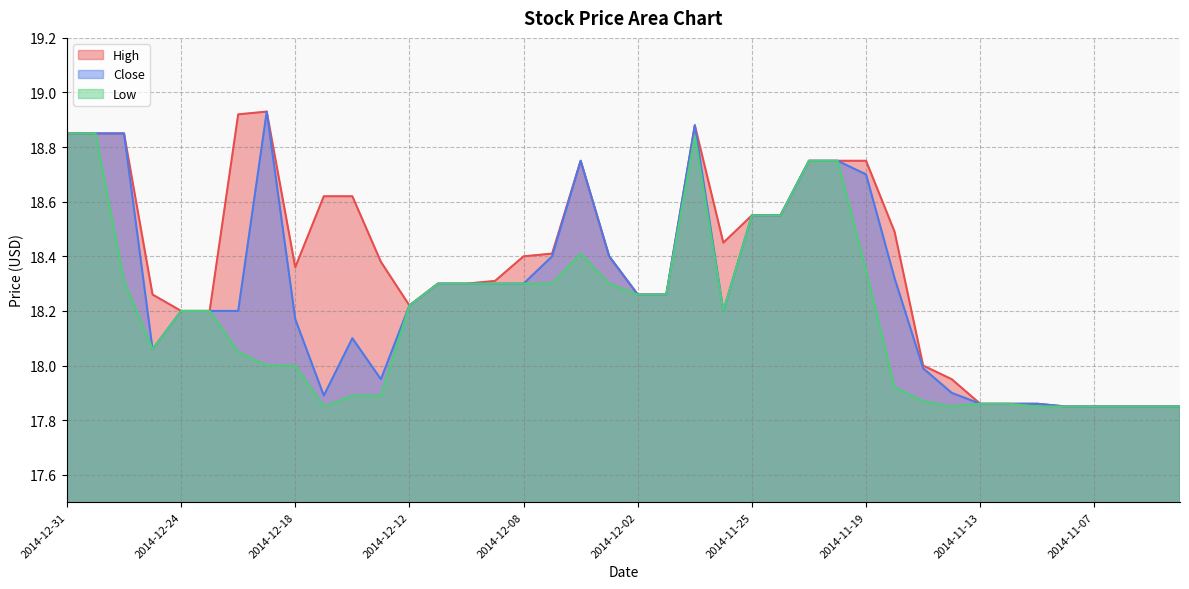

What is the average value of the Close series?

18.3